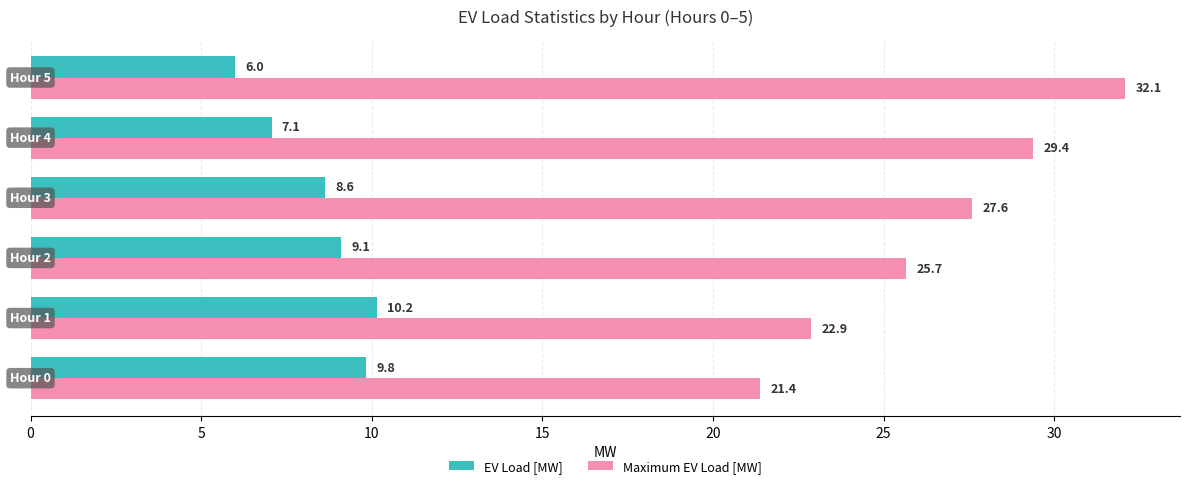

How many categories are shown in the chart?

6